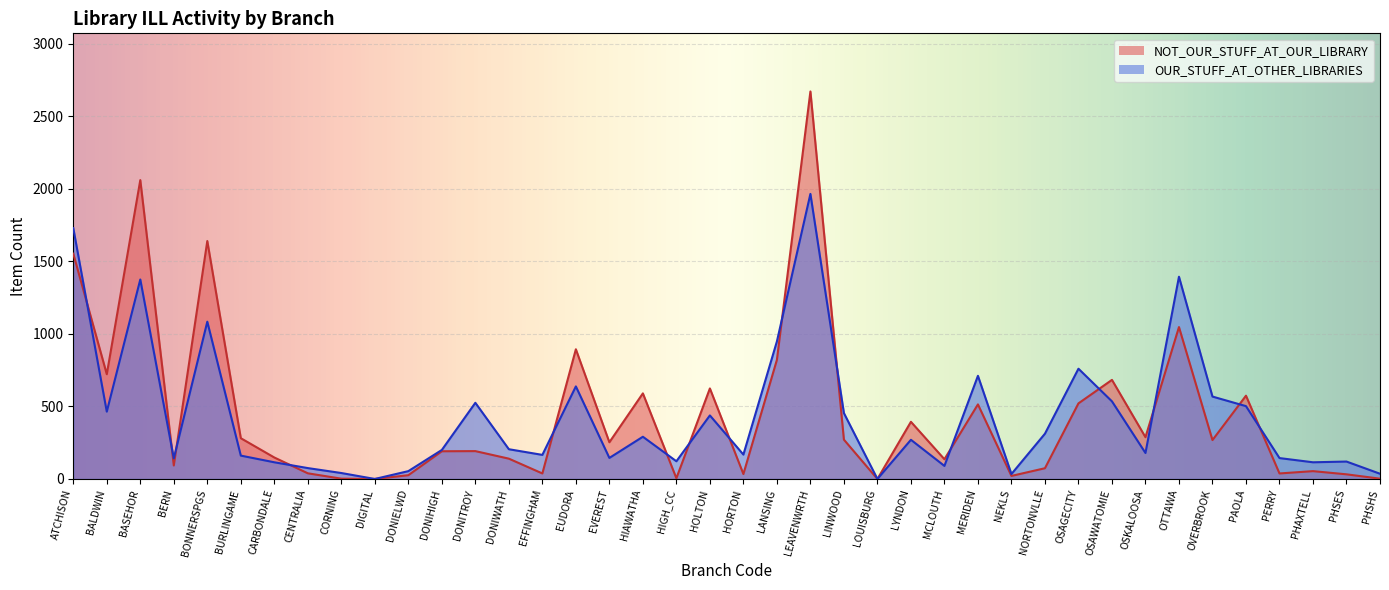

What are all the series names shown in the legend?

NOT_OUR_STUFF_AT_OUR_LIBRARY, OUR_STUFF_AT_OTHER_LIBRARIES